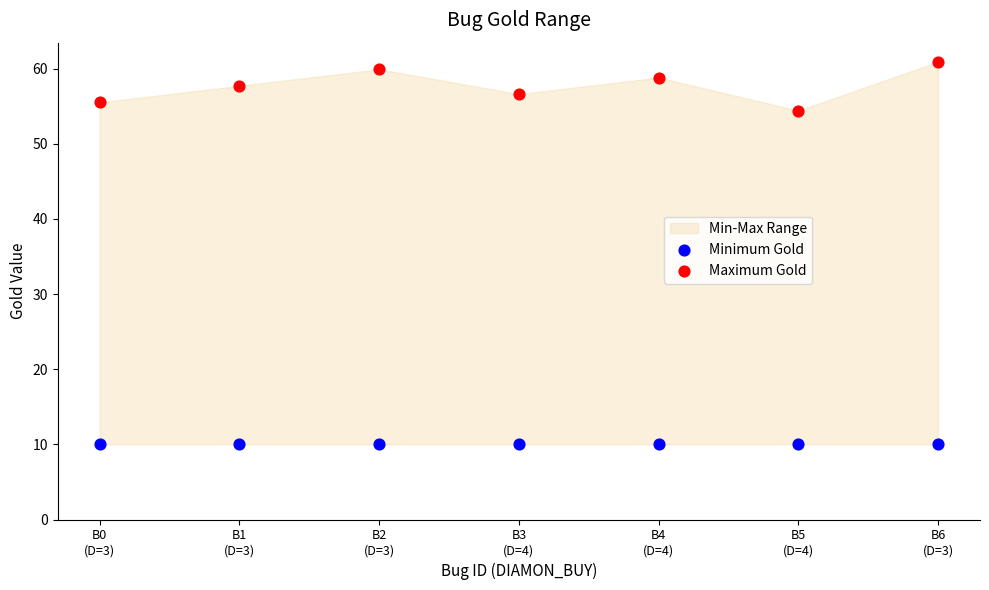

Which series reaches the maximum Y coordinate?

Maximum Gold